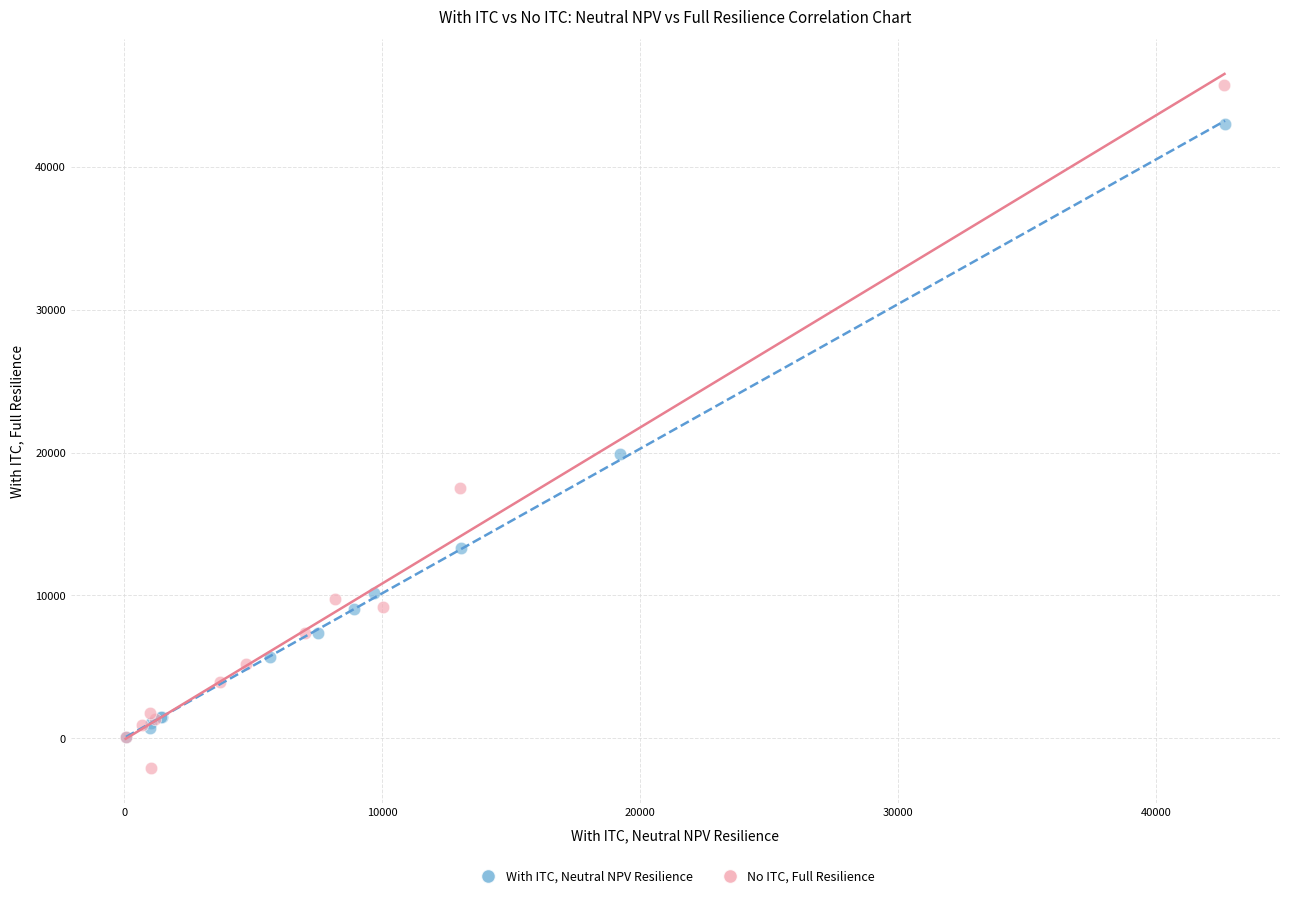

Which series reaches the minimum Y coordinate?

No ITC, Full Resilience